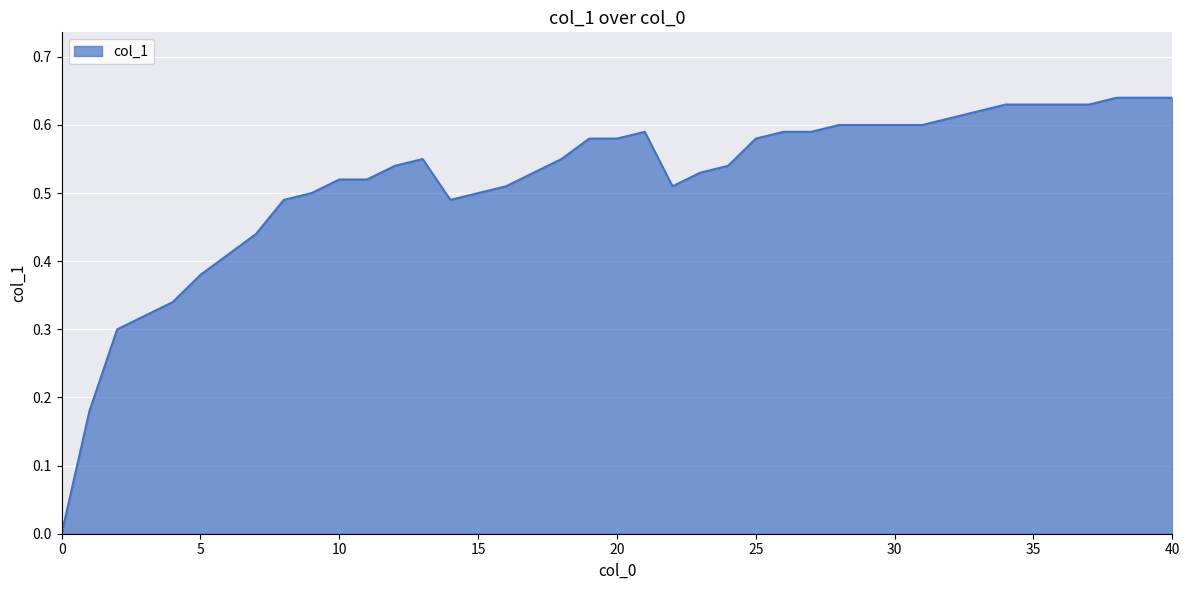

How many interior local peaks (higher than both neighbors) does the data have?

2